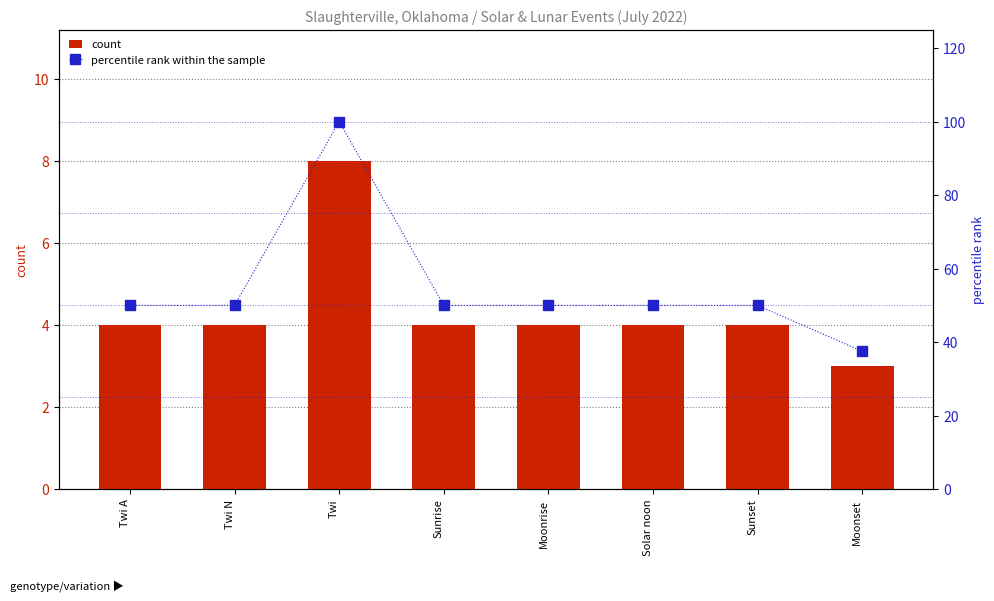

Which category has the lowest value in the percentile rank within the sample series?

Moonset